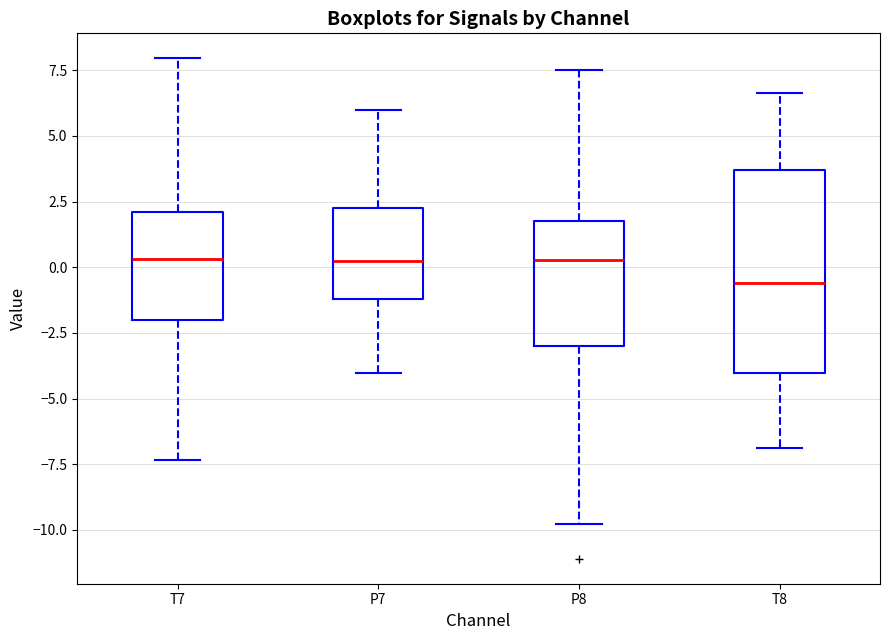

Which box's median line is the lowest?

T8